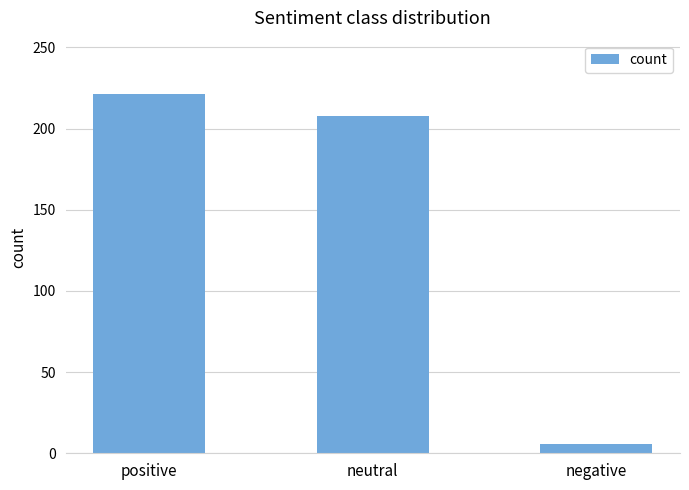

What is the difference between the second highest and minimum values?

202